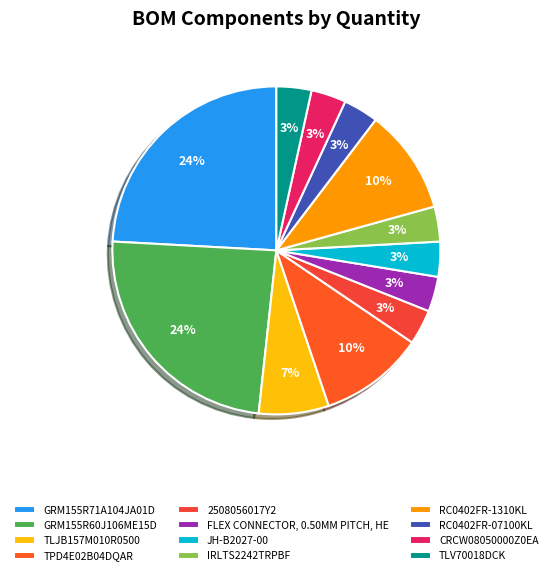

To the nearest percent, what is the average slice percentage?

8%